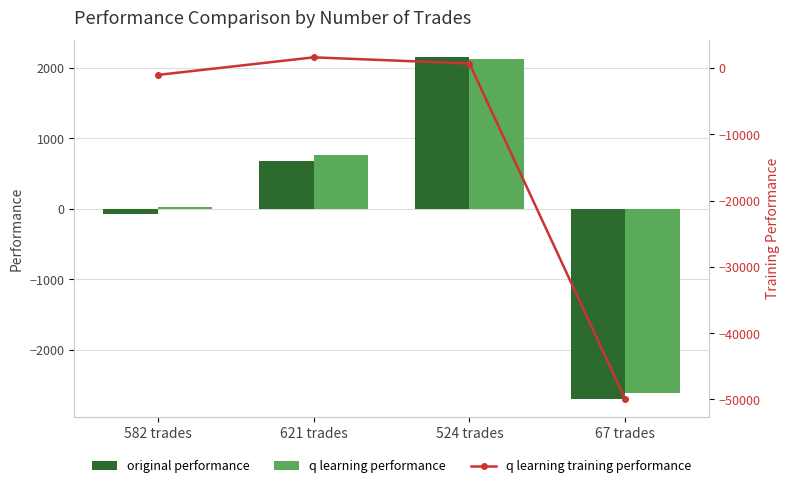

Which series changed the most between 621 trades and 524 trades?

original performance